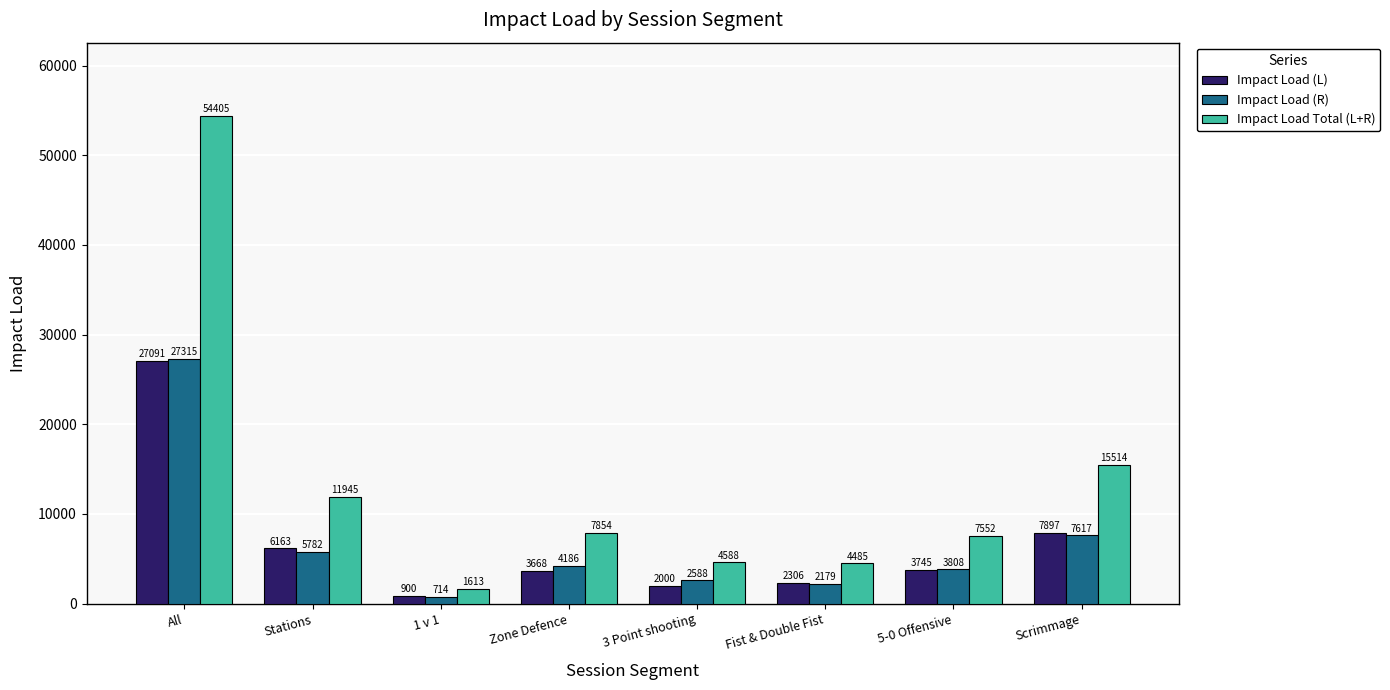

Count the number of data series in this chart.

3